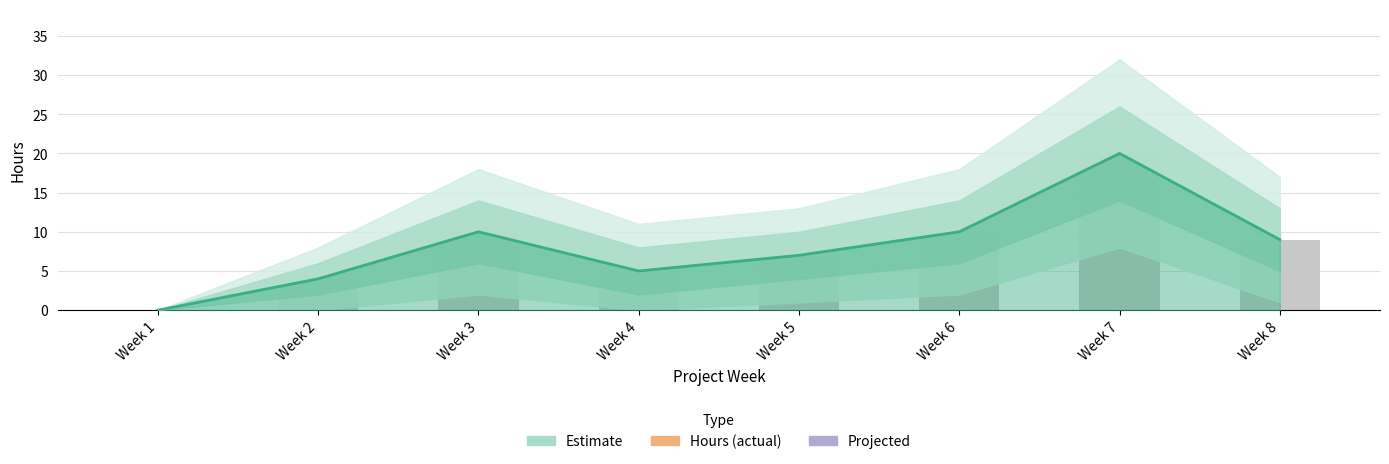

Where does the data first go above 9?

Week 3